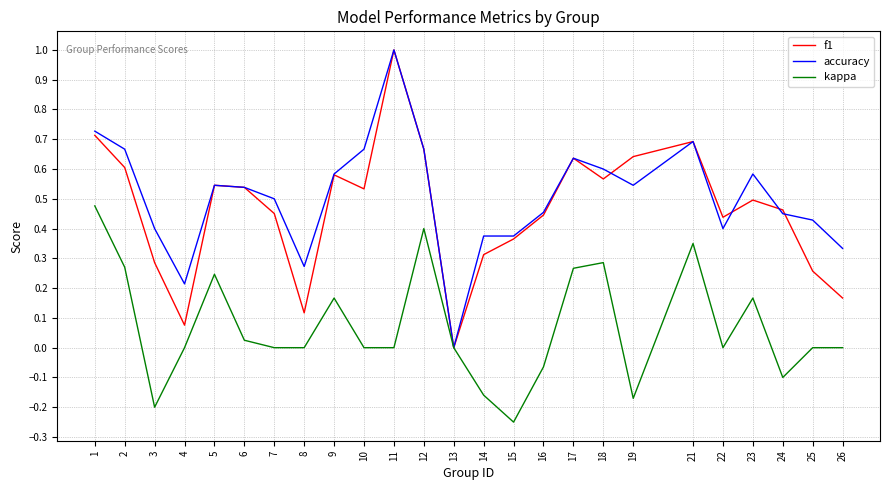

Where is f1 nearest to the value 0?

13